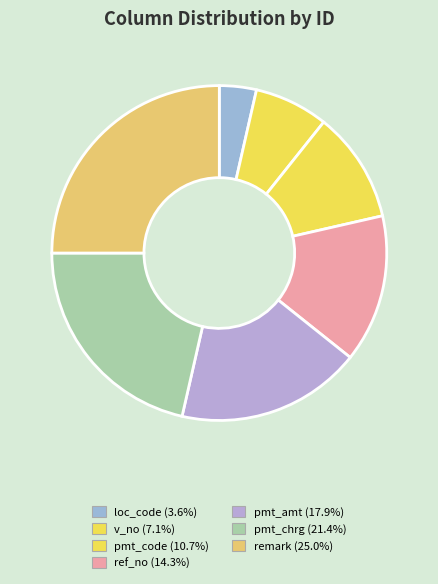

Is pmt_chrg the majority of the pie?

No